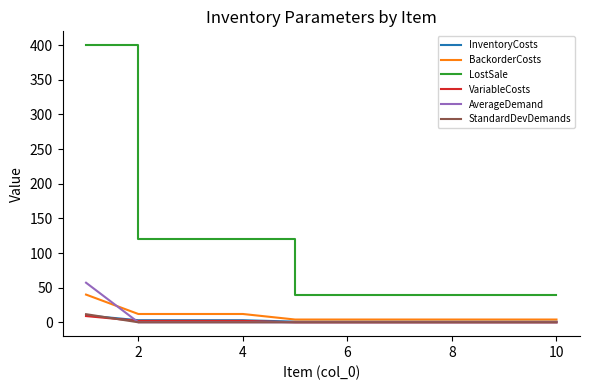

What are all the series names shown in the legend?

InventoryCosts, BackorderCosts, LostSale, VariableCosts, AverageDemand, StandardDevDemands